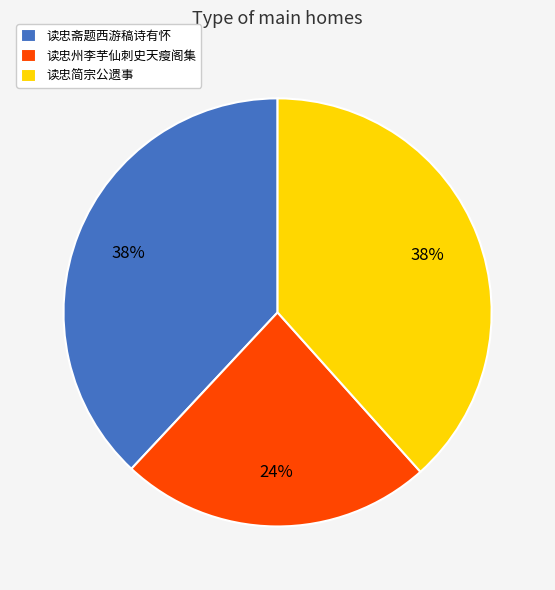

The 读忠简宗公遗事 slice represents 27% of the pie. True or false?

False